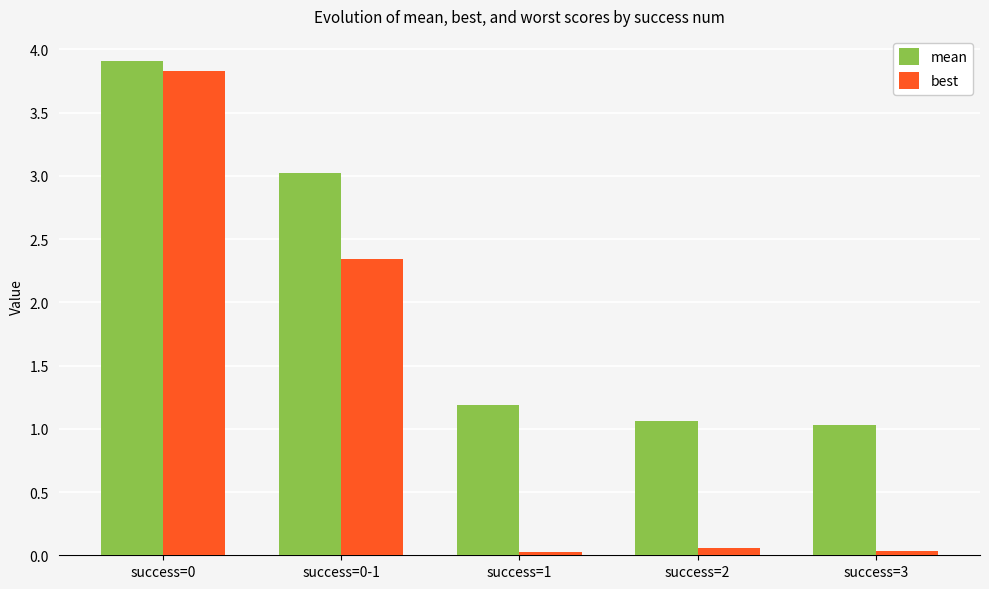

The value of mean at success=2 is 1.1. True or false?

True